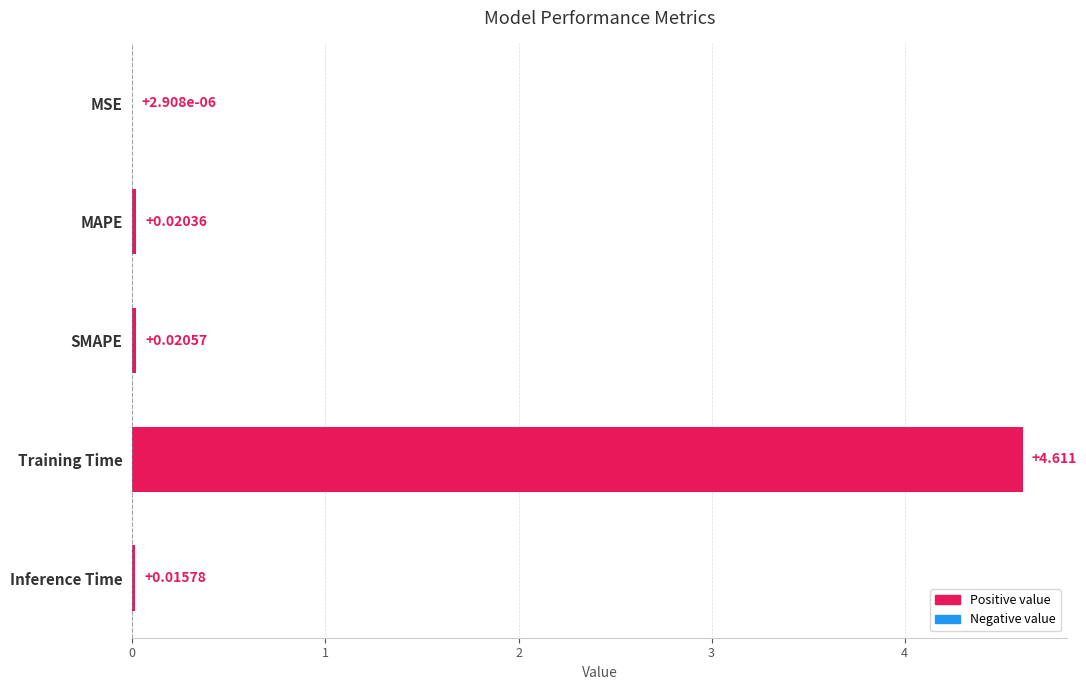

Between MSE and SMAPE, which is larger?

SMAPE